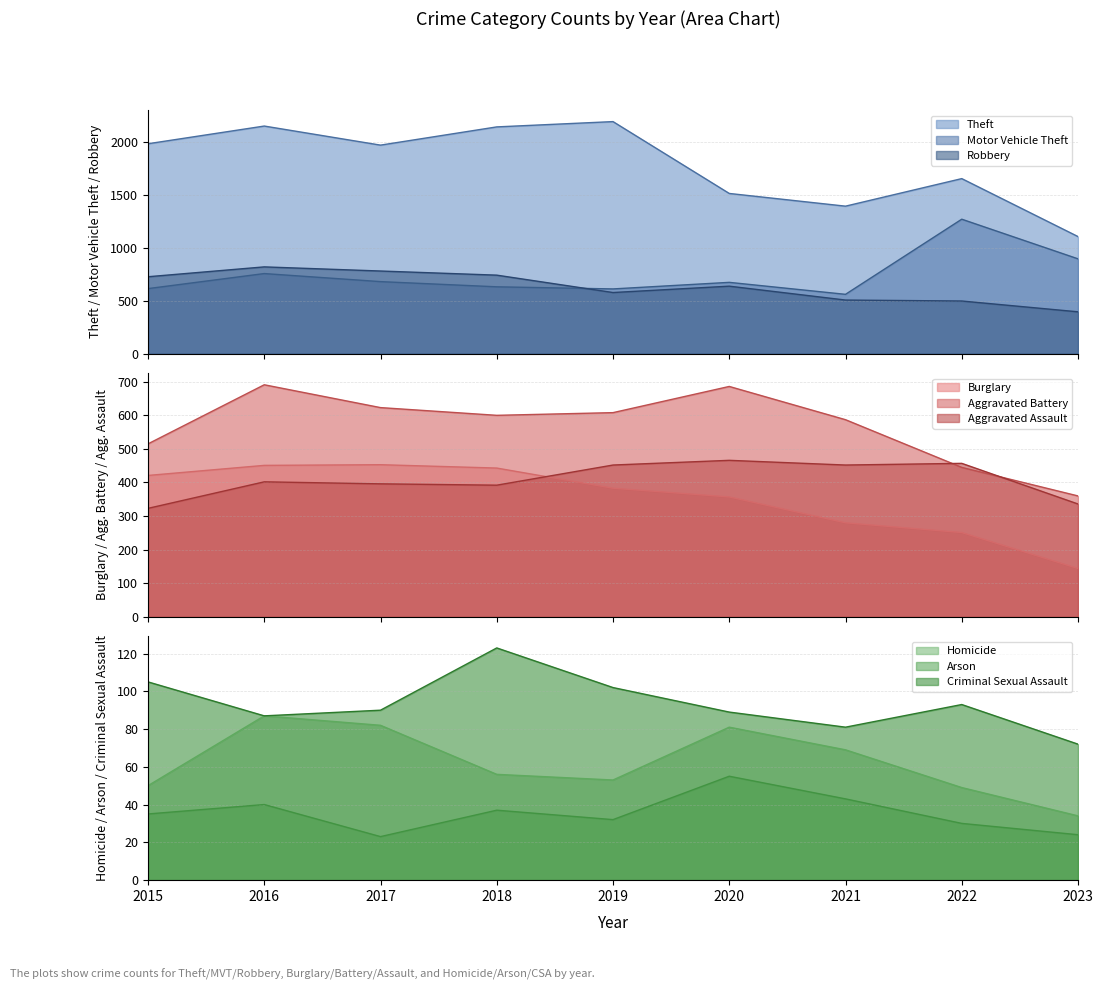

How many categories are shown in the chart?

9